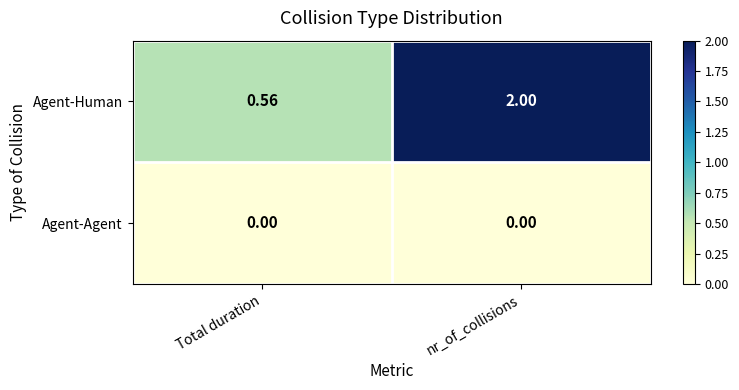

At which label is Agent-Human closest to 1?

Total duration